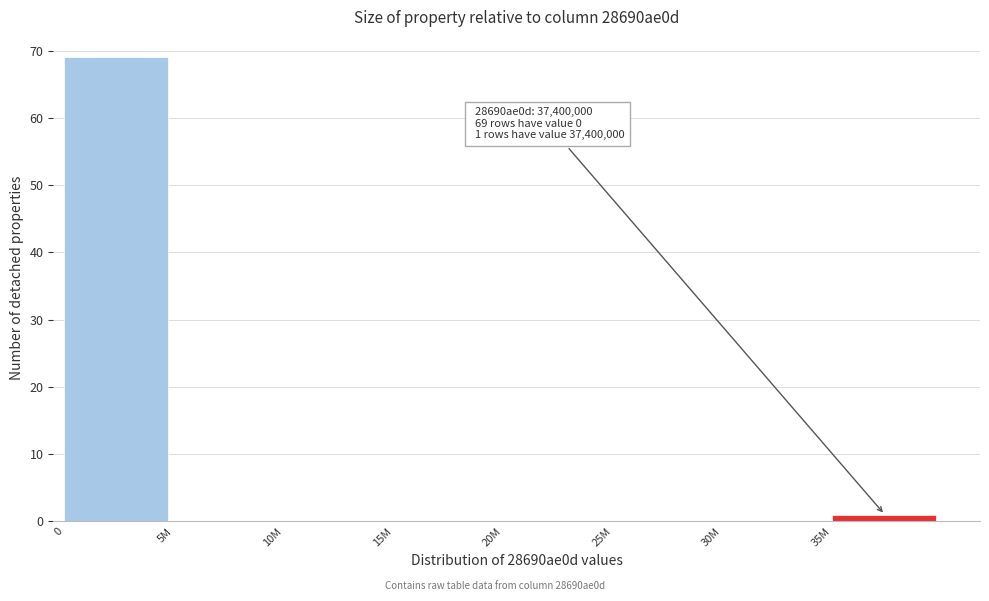

Reading right to left, transcribe all the data shown in this chart.

35M=1	30M=0	25M=0	20M=0	15M=0	10M=0	5M=0	0=69